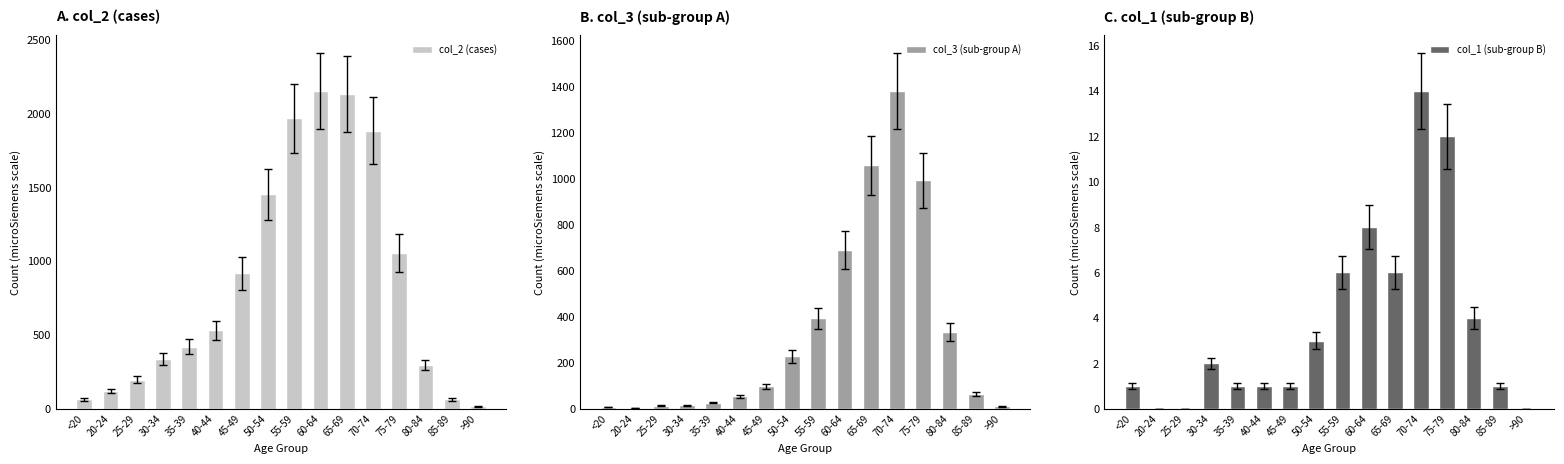

Reading left to right, what are all the values shown in this chart?

col_2 (cases): 62	121	196	333	420	530	915	1450	1965	2151	2130	1882	1053	296	62	15
col_3 (sub-group A): 7	2	13	14	26	53	97	227	392	689	1057	1381	993	333	64	9
col_1 (sub-group B): 1	0	0	2	1	1	1	3	6	8	6	14	12	4	1	0